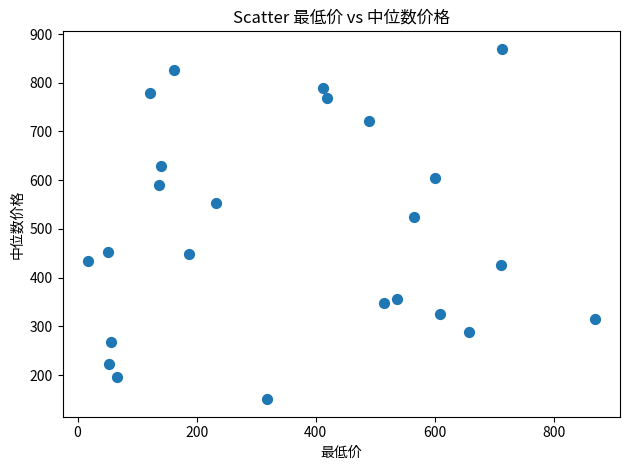

What is the range of X values (max minus min)?

851.1